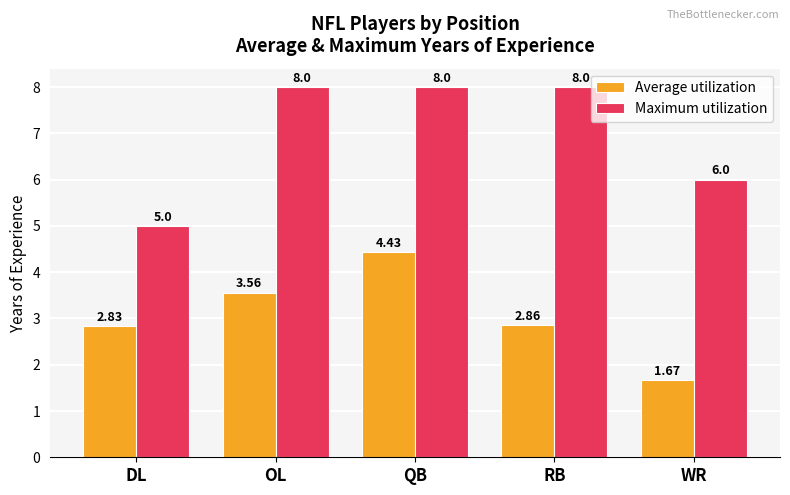

Is it true that Average utilization equals 1.1 at WR?

False